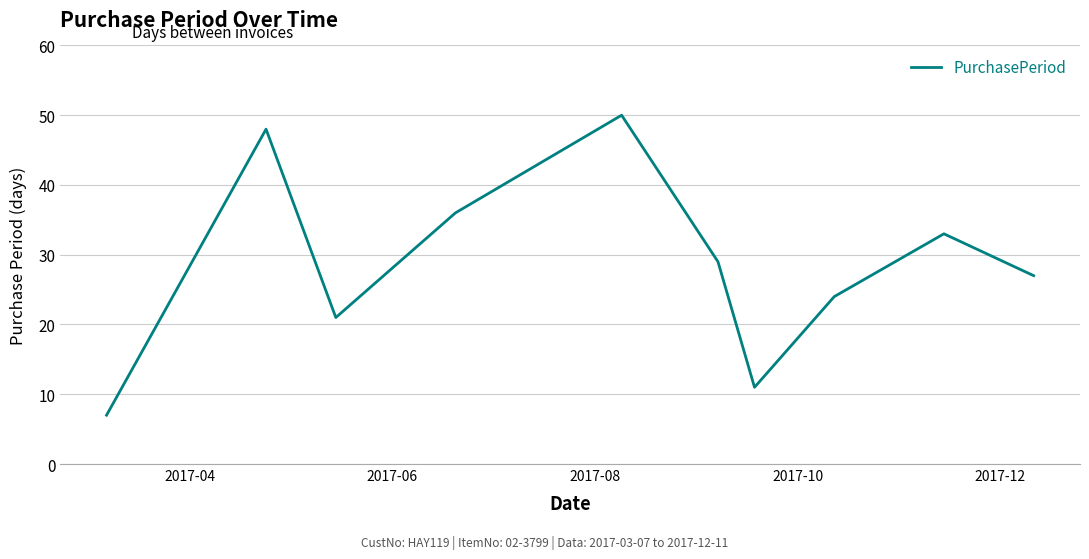

What is the minimum value shown in the chart?

7